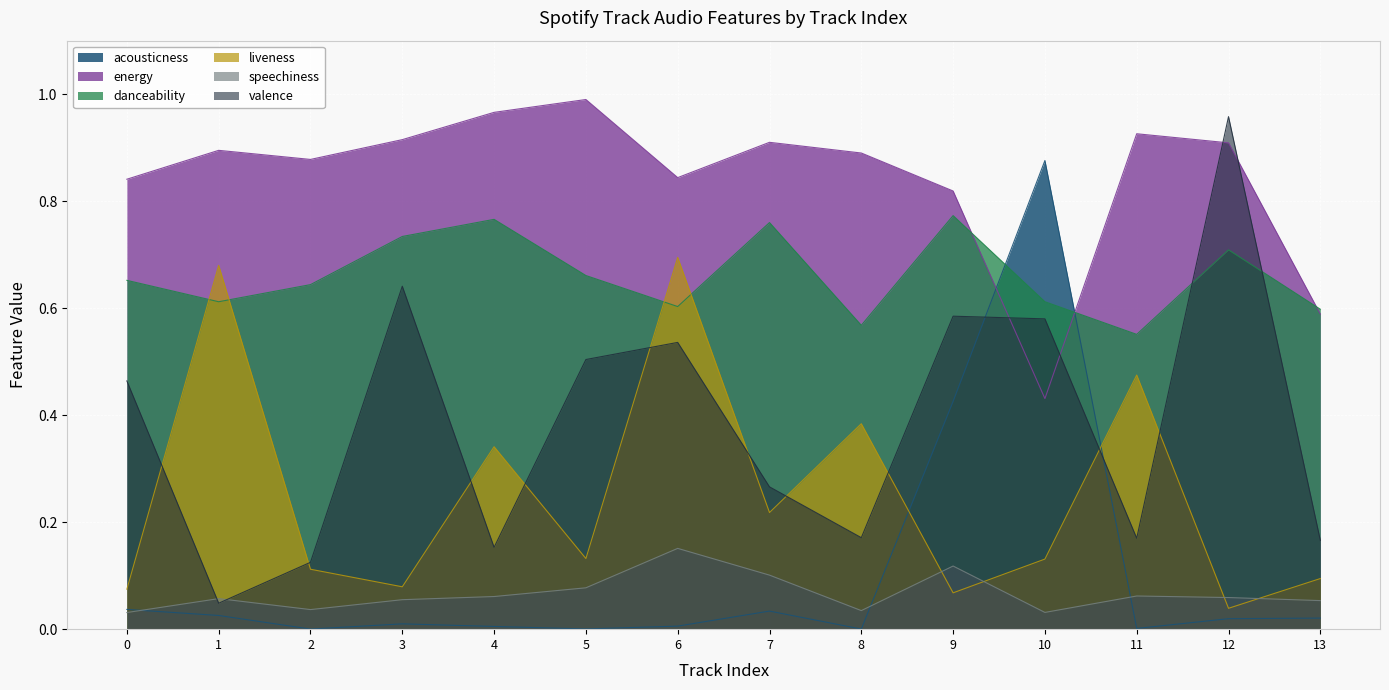

What are all the series names shown in the legend?

acousticness, energy, danceability, liveness, speechiness, valence